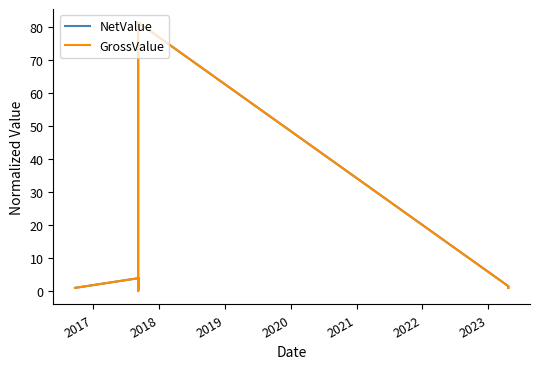

Which series has the largest total across all categories?

NetValue